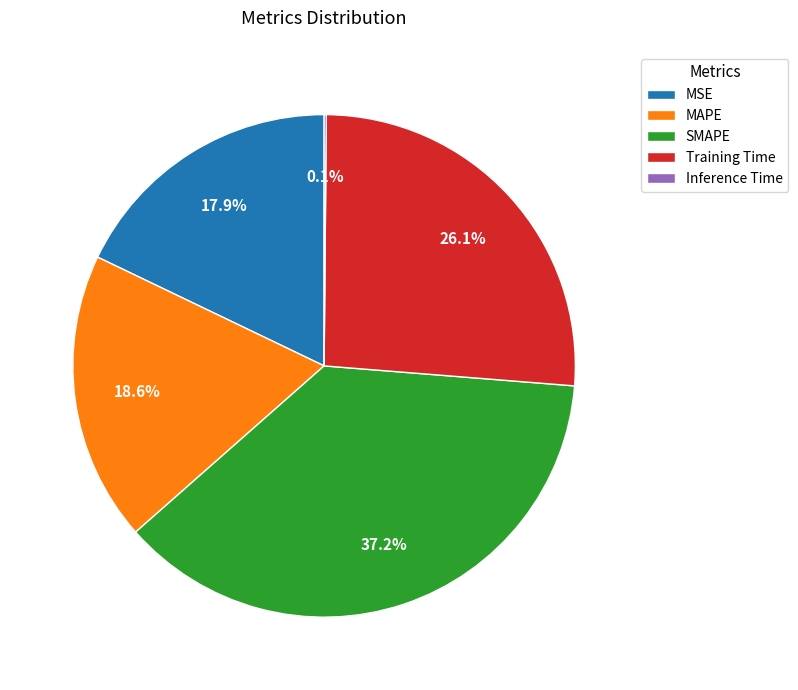

Which category has the biggest portion of the pie?

SMAPE